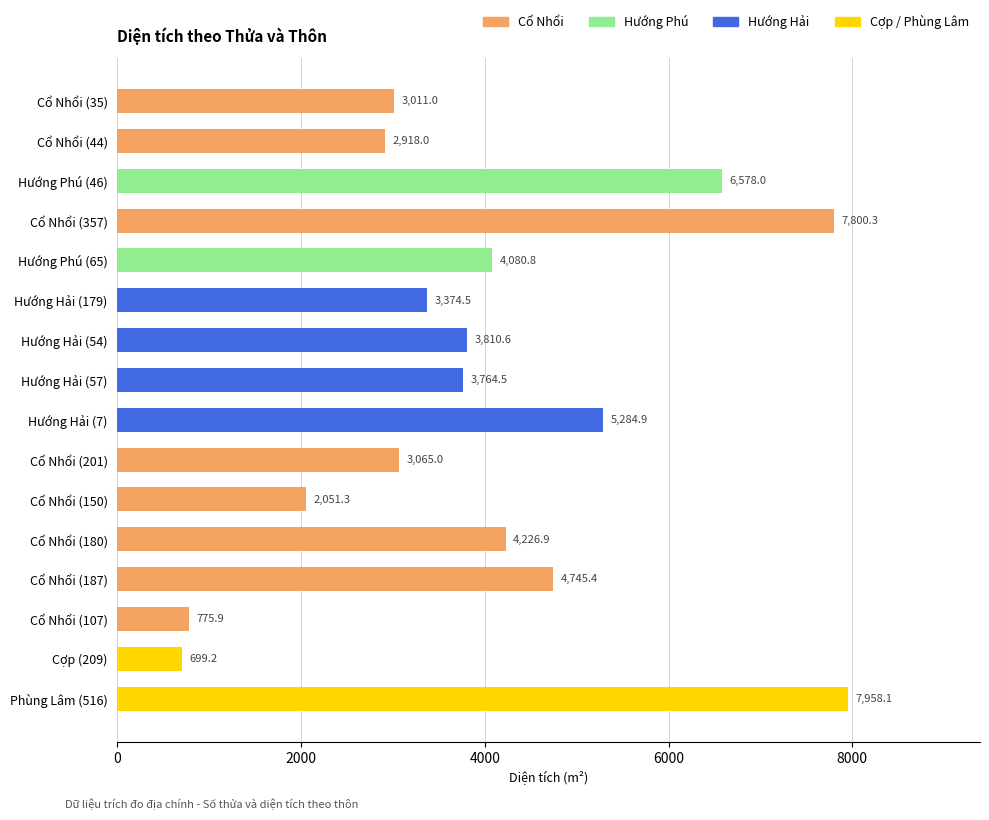

Reading bottom to top, transcribe all the data shown in this chart.

Phùng Lâm (516)=7958.1	Cợp (209)=699.2	Cổ Nhổi (107)=775.9	Cổ Nhổi (187)=4745.4	Cổ Nhổi (180)=4226.9	Cổ Nhổi (150)=2051.3	Cổ Nhổi (201)=3065.0	Hướng Hải (7)=5284.9	Hướng Hải (57)=3764.5	Hướng Hải (54)=3810.6	Hướng Hải (179)=3374.5	Hướng Phú (65)=4080.8	Cổ Nhổi (357)=7800.3	Hướng Phú (46)=6578.0	Cổ Nhổi (44)=2918.0	Cổ Nhổi (35)=3011.0